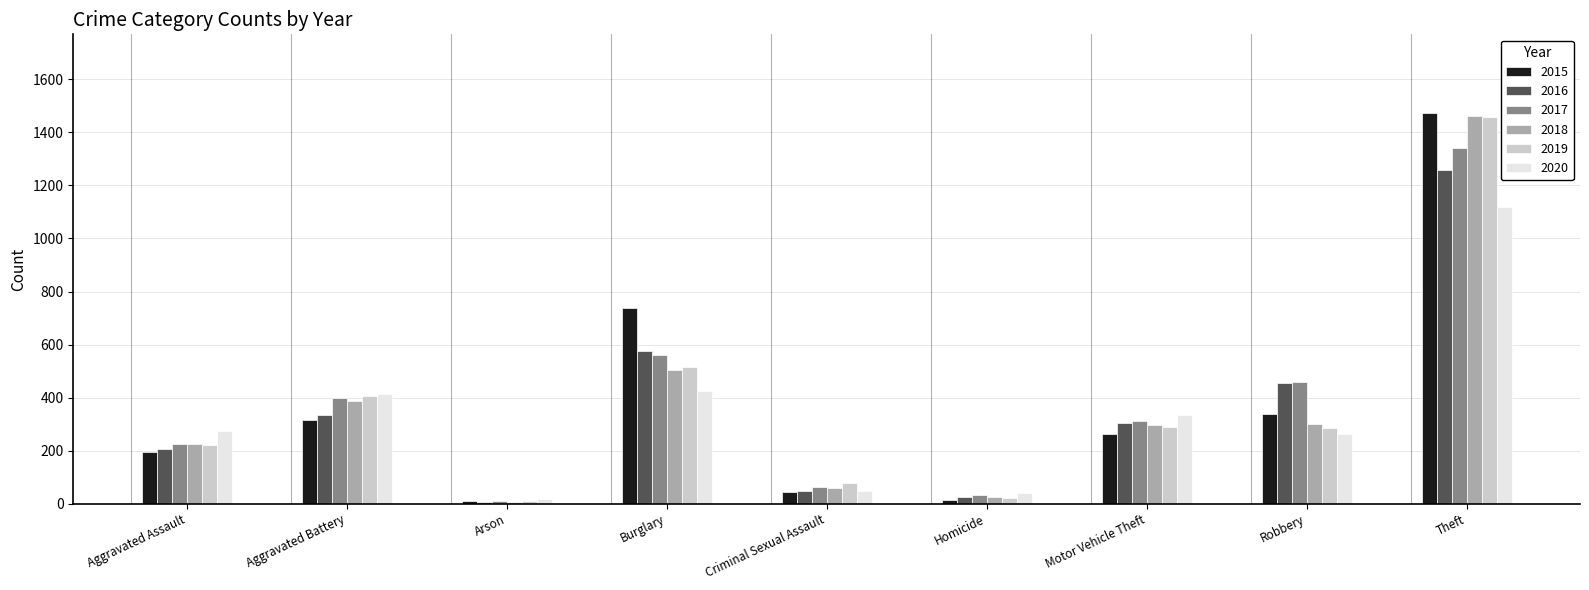

Read the 2017 value at Criminal Sexual Assault, to the nearest 100.

100